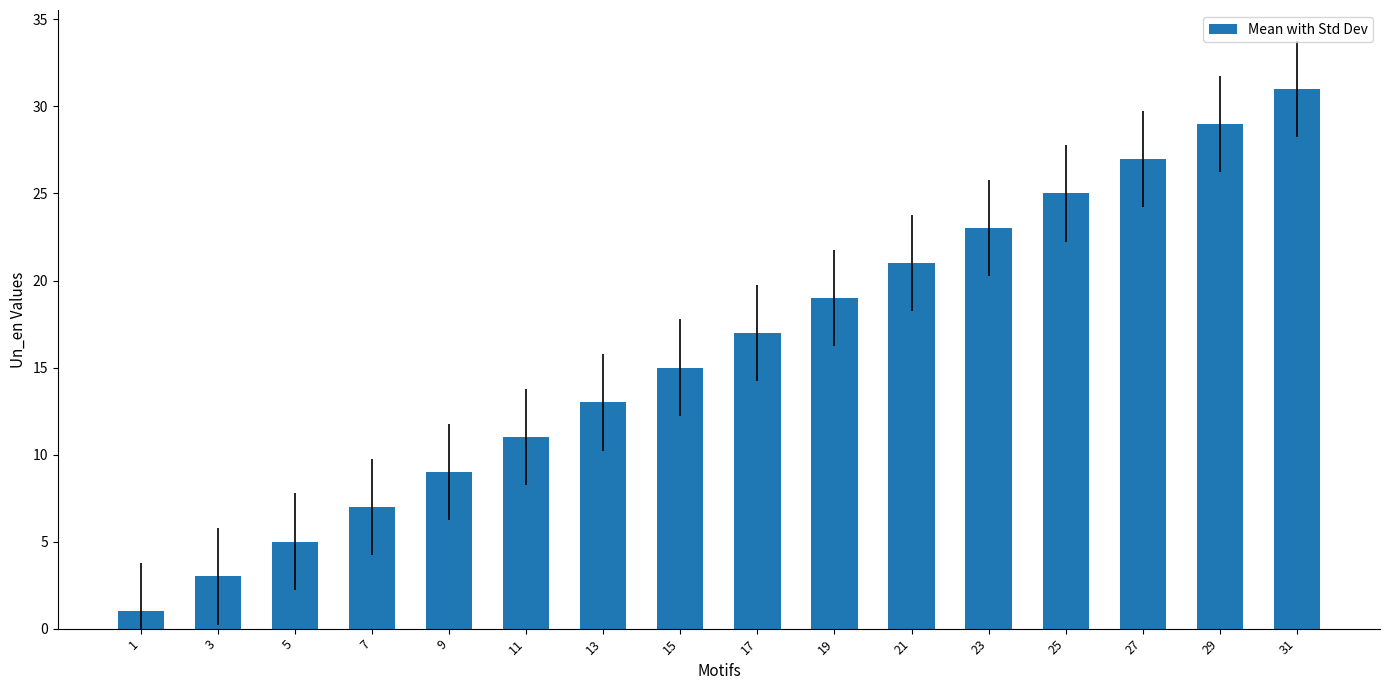

True or false: the data shows 9 at 13.

False